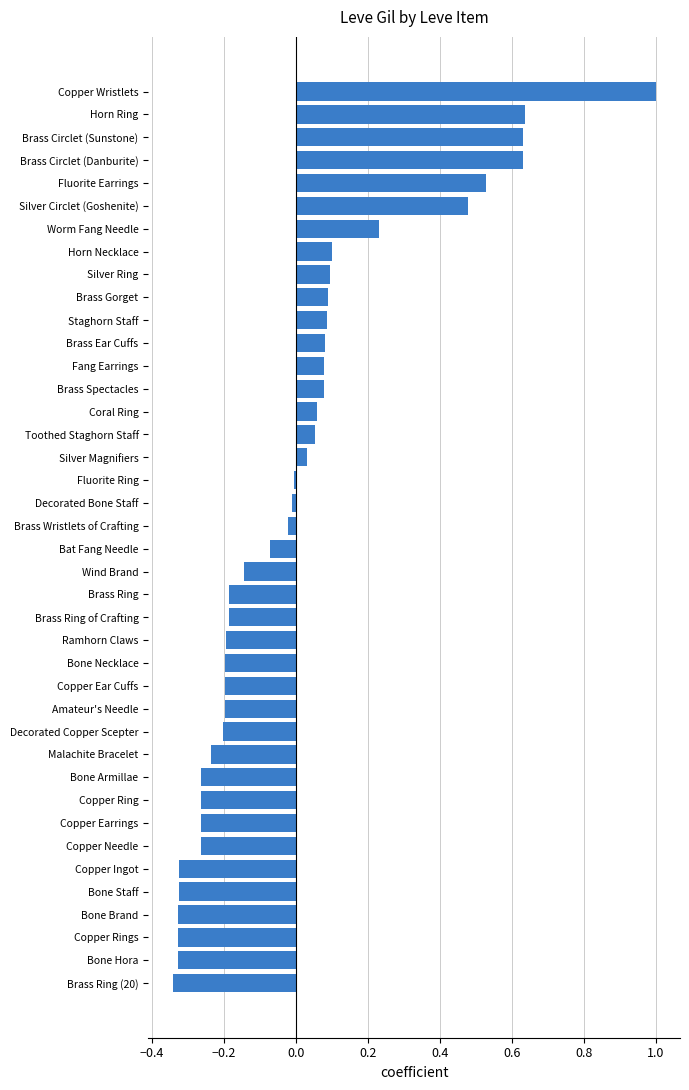

Between Silver Ring and Worm Fang Needle, which is larger?

Worm Fang Needle